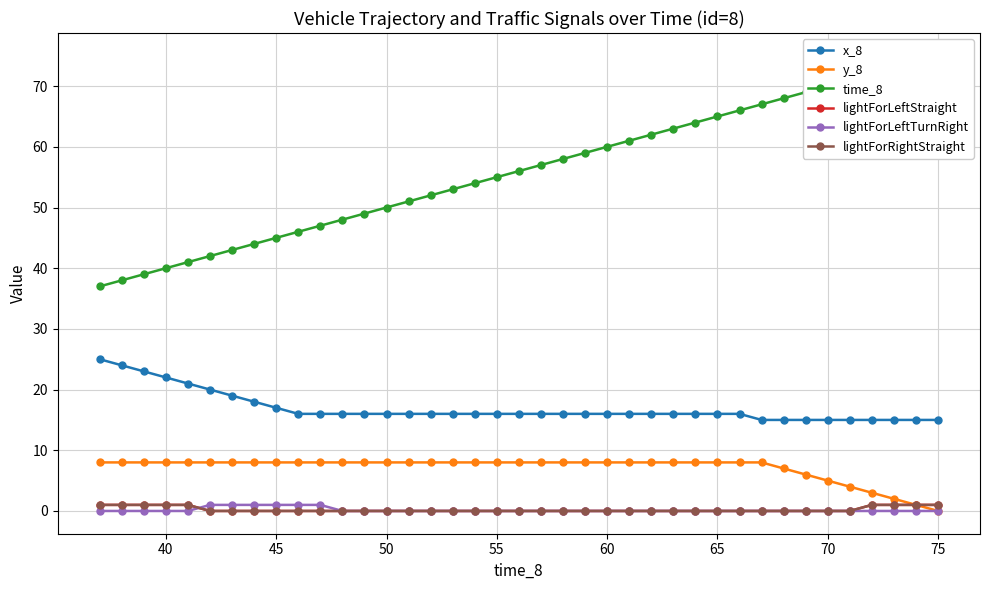

What is the value of the time_8 point at the 18th from the left?

54